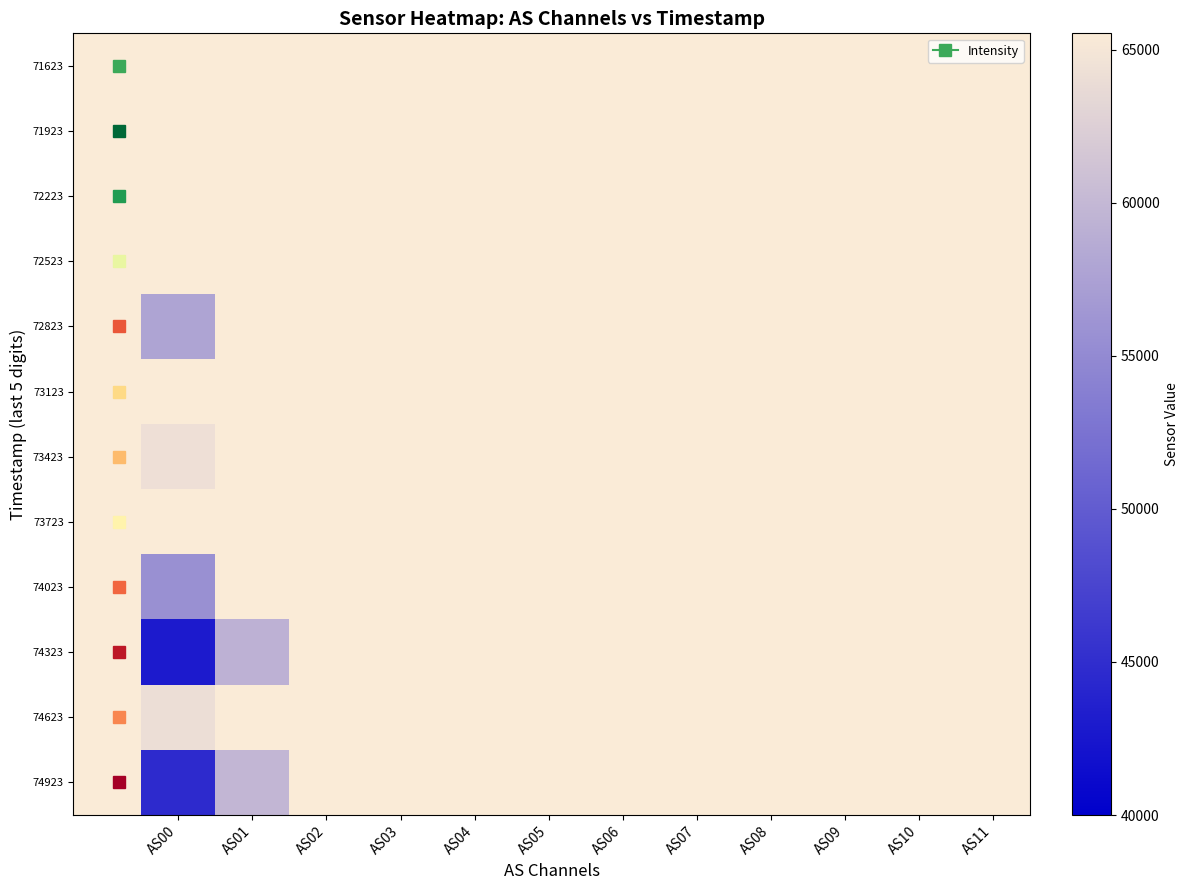

What is the minimum value shown in the chart?

42967